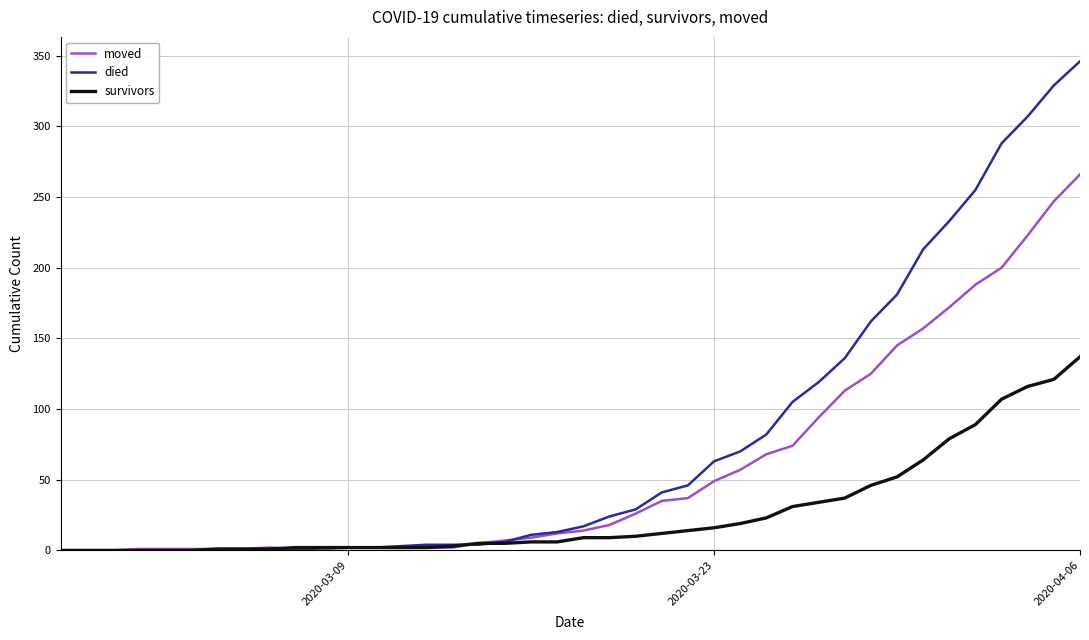

What is the maximum value shown in the chart?

346